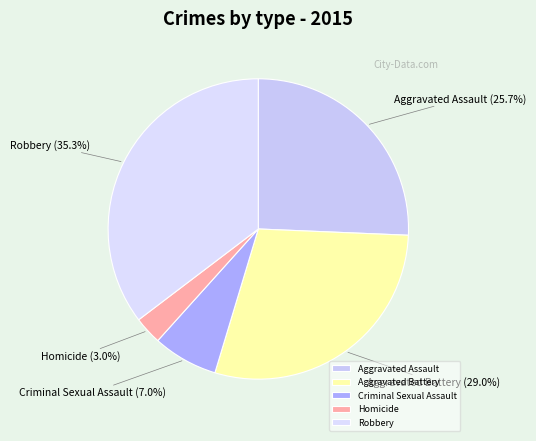

Does any single category account for the majority?

No